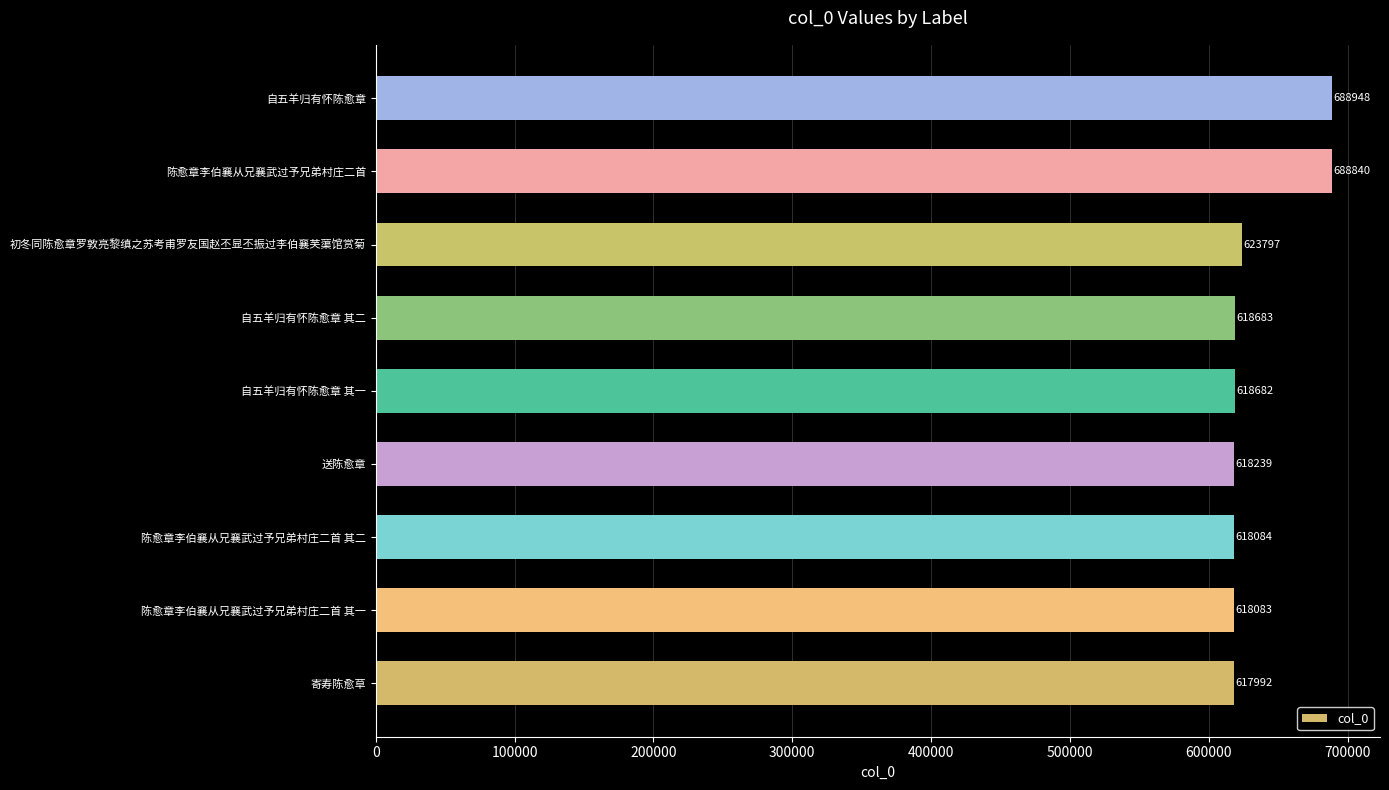

What value does the data have at 初冬同陈愈章罗敦亮黎缜之苏考甫罗友国赵丕显丕振过李伯襄芙蕖馆赏菊, to the nearest 50?

623800